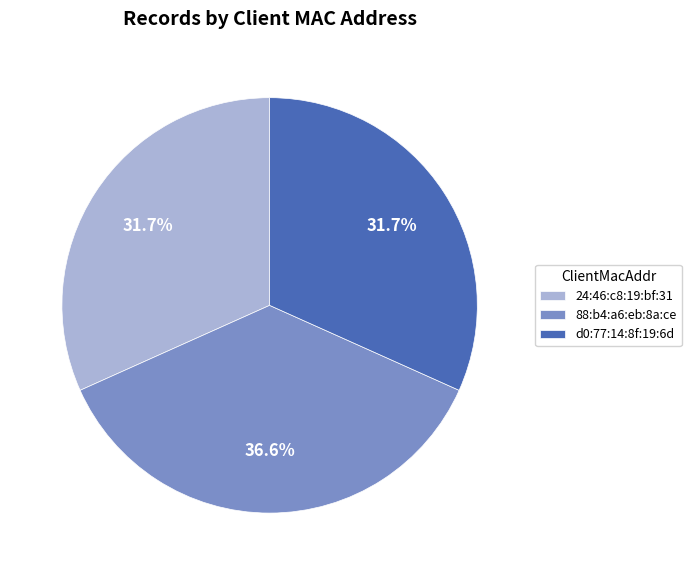

Count the number of slices in the pie.

3